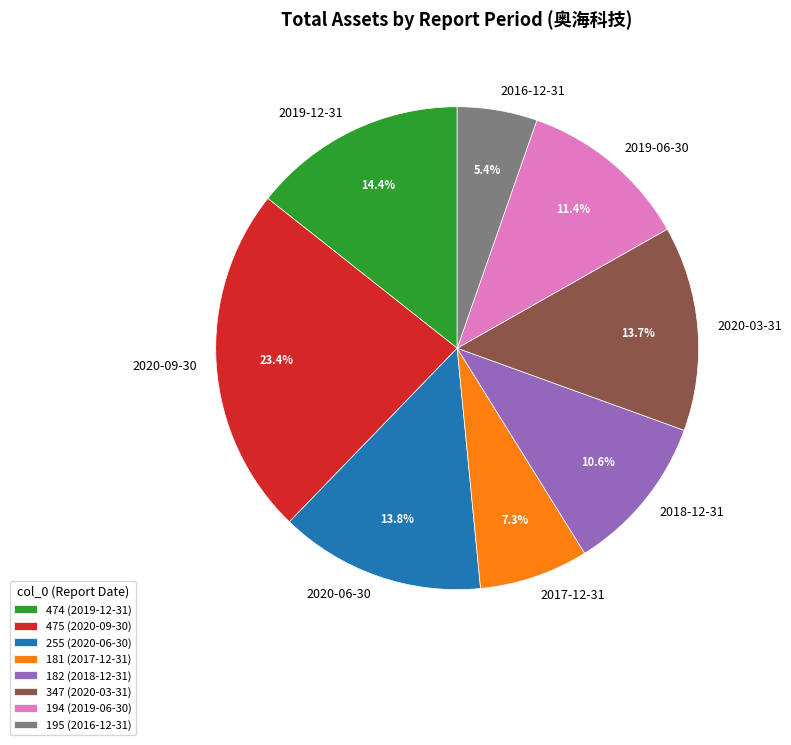

Which category has the smallest portion of the pie?

195